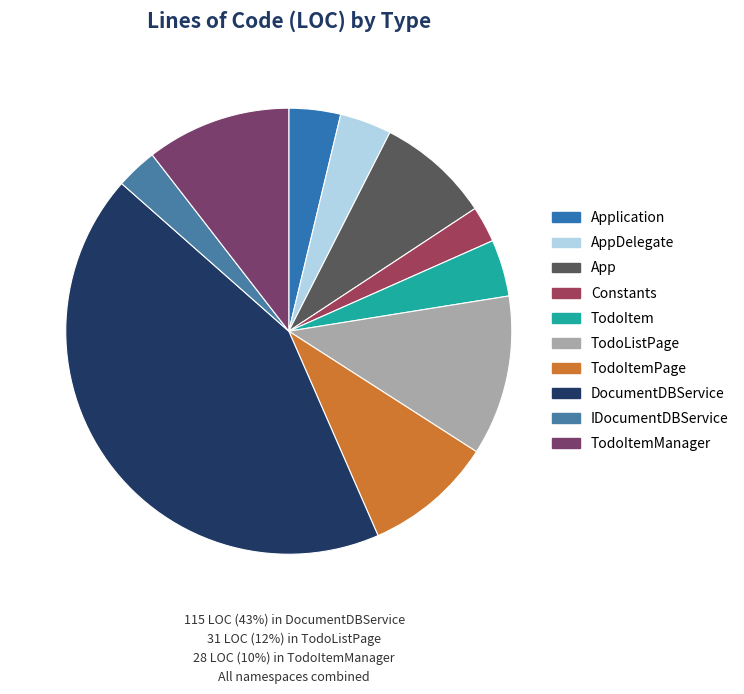

To the nearest percent, what is the average slice percentage?

10%